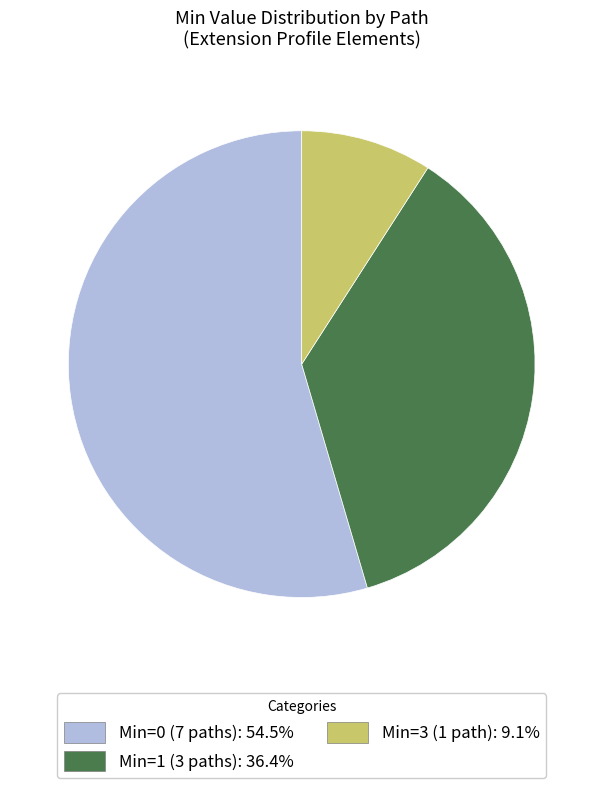

Is there any slice that represents more than half of the pie?

Yes